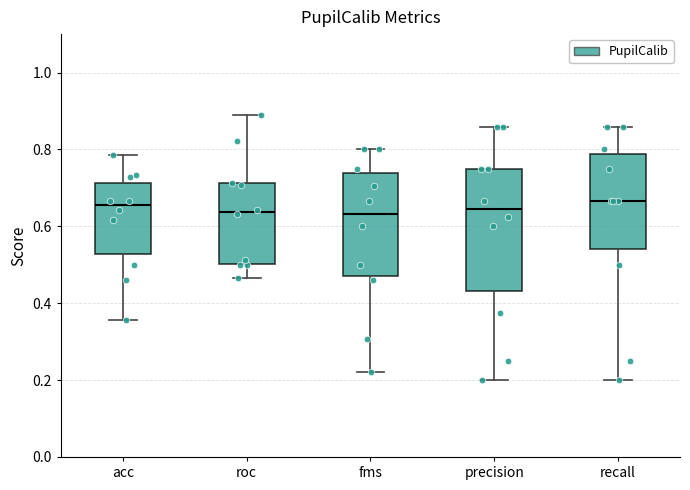

Comparing the boxes themselves (not the whiskers), which one is the tallest?

precision